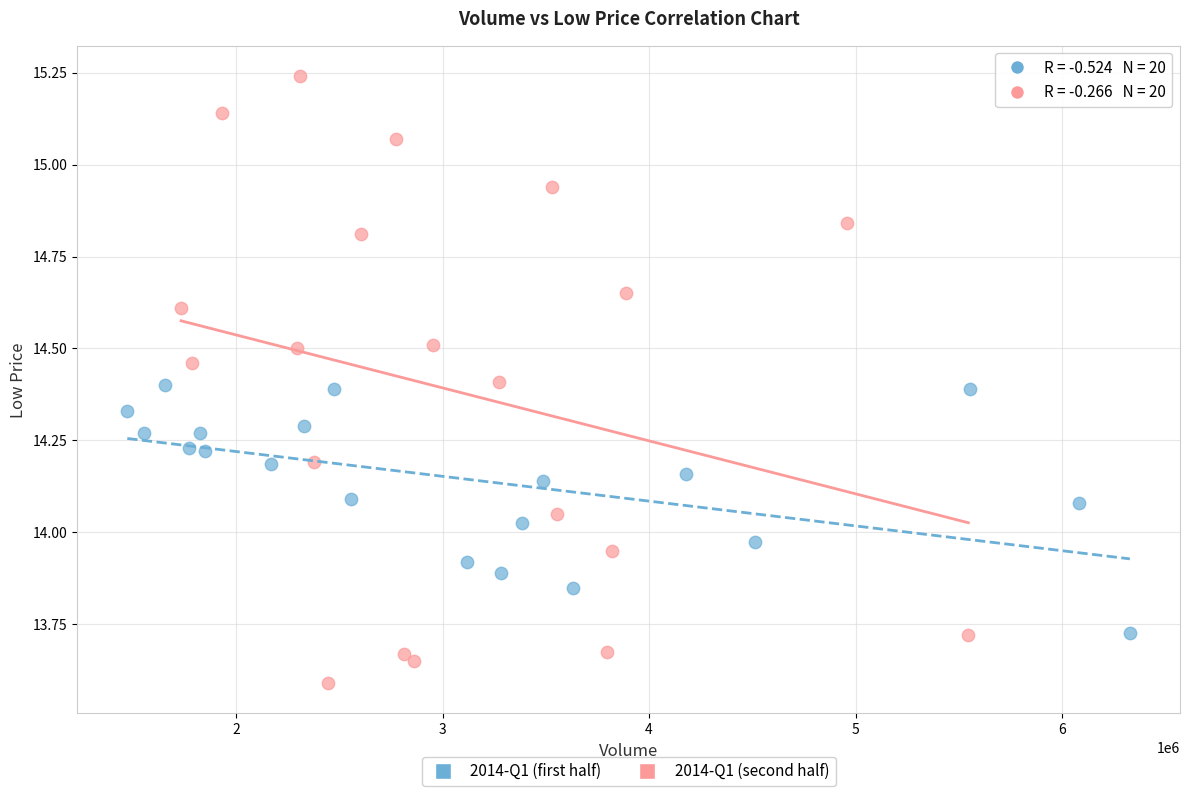

Which series has the widest spread of Y values?

2014-Q1 (second half)